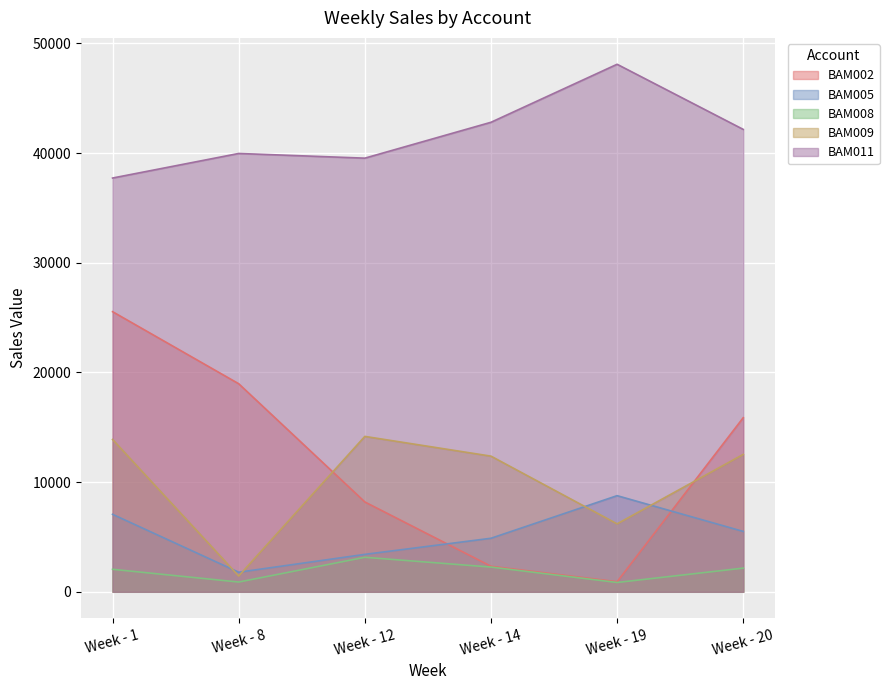

Reading left to right, extract all data points from this chart.

BAM002: Week - 1=25541.1	Week - 8=18971.5	Week - 12=8192.2	Week - 14=2330.0	Week - 19=919.5	Week - 20=15875.7
BAM005: Week - 1=7065.4	Week - 8=1786.1	Week - 12=3413.6	Week - 14=4881.2	Week - 19=8766.4	Week - 20=5505.4
BAM008: Week - 1=2052.4	Week - 8=890.9	Week - 12=3146.8	Week - 14=2254.7	Week - 19=850.4	Week - 20=2161.0
BAM009: Week - 1=13888.6	Week - 8=1439.4	Week - 12=14169.6	Week - 14=12369.3	Week - 19=6195.8	Week - 20=12528.8
BAM011: Week - 1=37726.6	Week - 8=39966.0	Week - 12=39539.2	Week - 14=42810.0	Week - 19=48099.1	Week - 20=42160.3